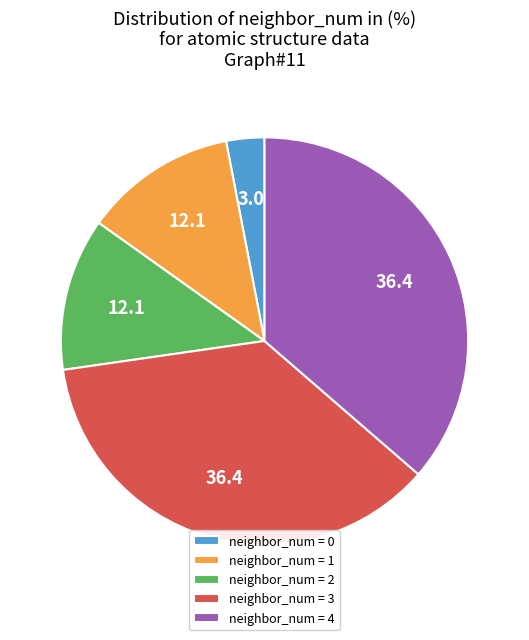

Which has a higher value, neighbor_num = 1 or neighbor_num = 4?

neighbor_num = 4